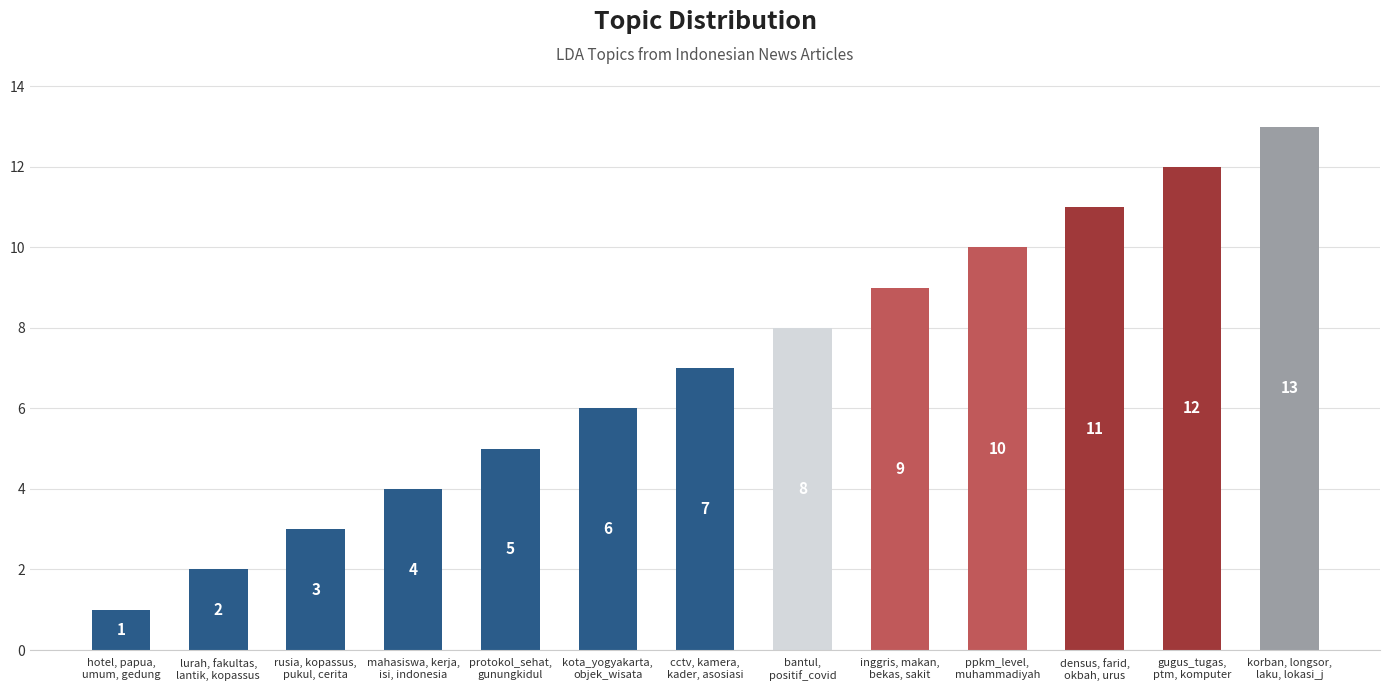

Reading right to left, transcribe all the data shown in this chart.

13	12	11	10	9	8	7	6	5	4	3	2	1